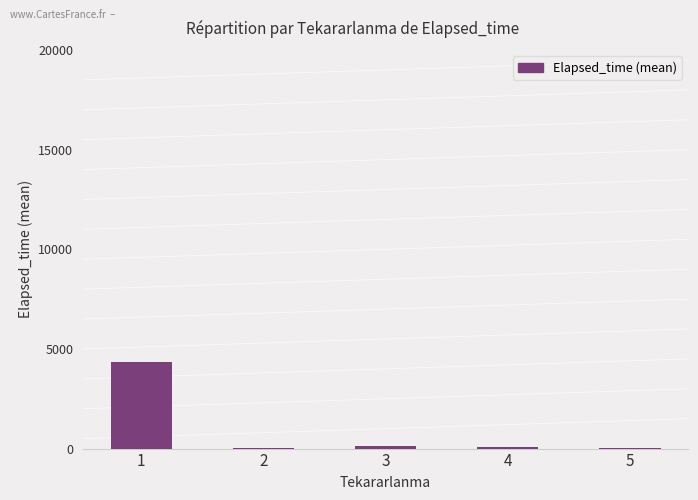

Is it true that the value at 1 is 1731.9?

False